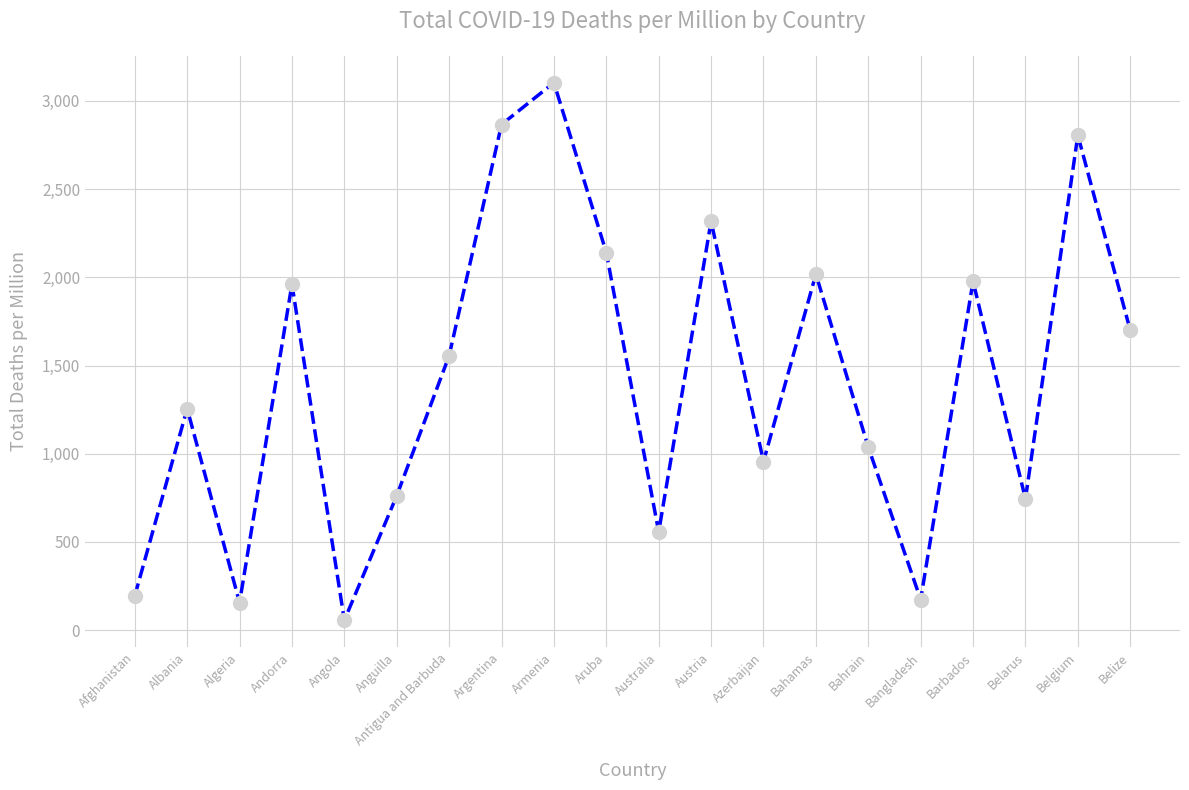

How many interior local peaks (higher than both neighbors) does the data have?

7